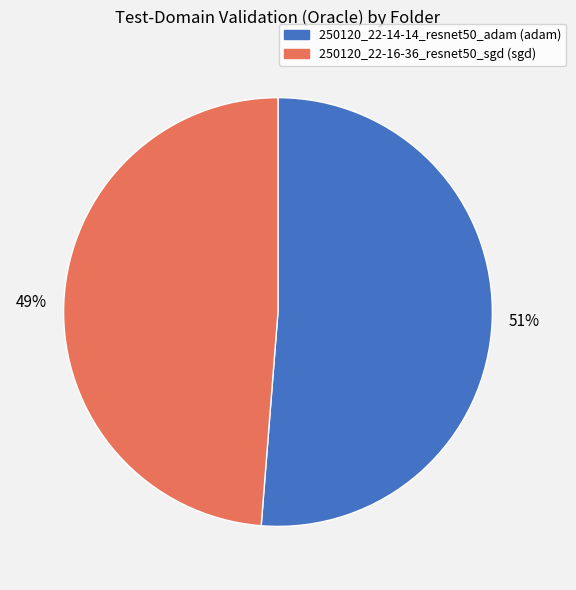

True or false: 250120_22-14-14_resnet50_adam accounts for 37% of the total.

False